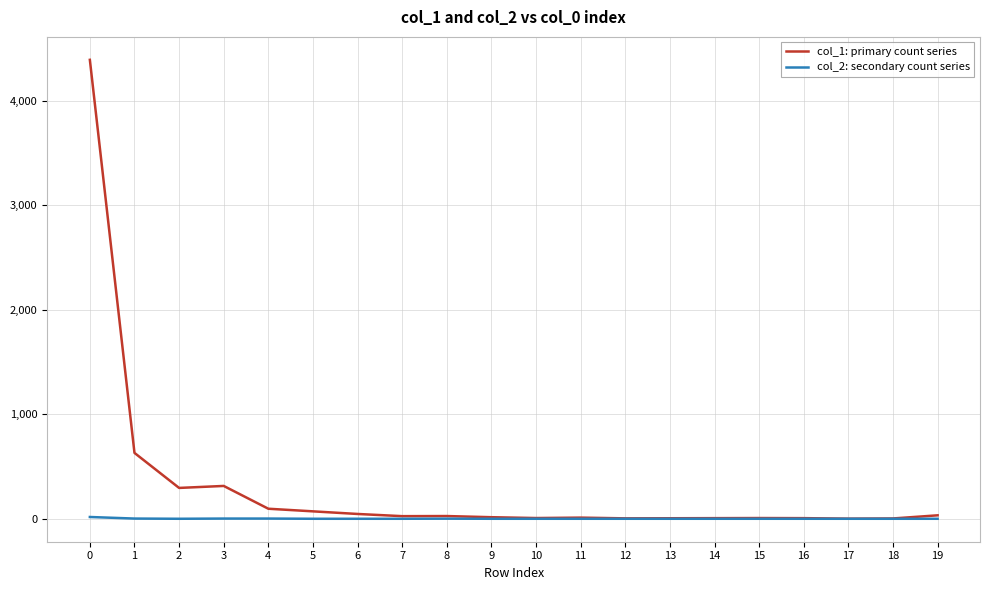

Rank the series by their average value, from highest to lowest.

col_1: primary count series, col_2: secondary count series